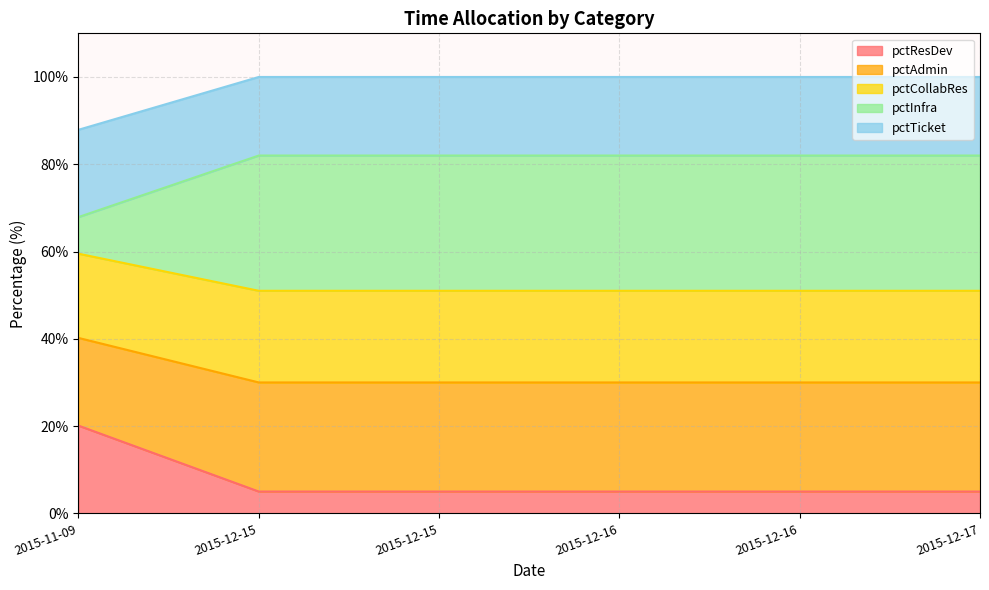

The pctAdmin series shows 8.8 at 2015-11-09. True or false?

False